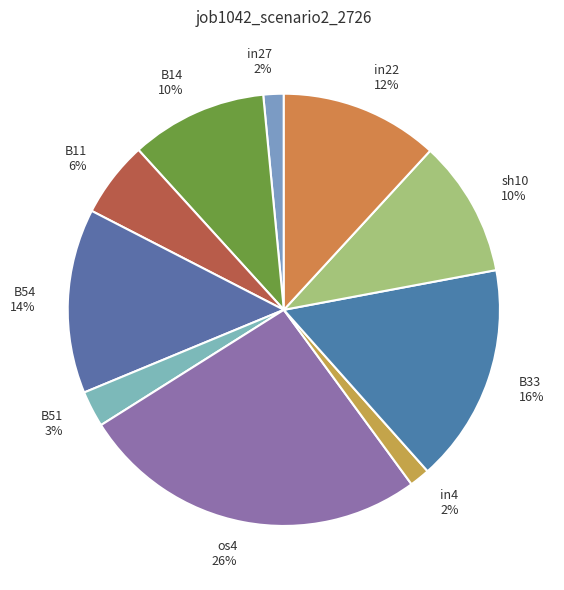

What is the largest slice in the pie chart?

os4